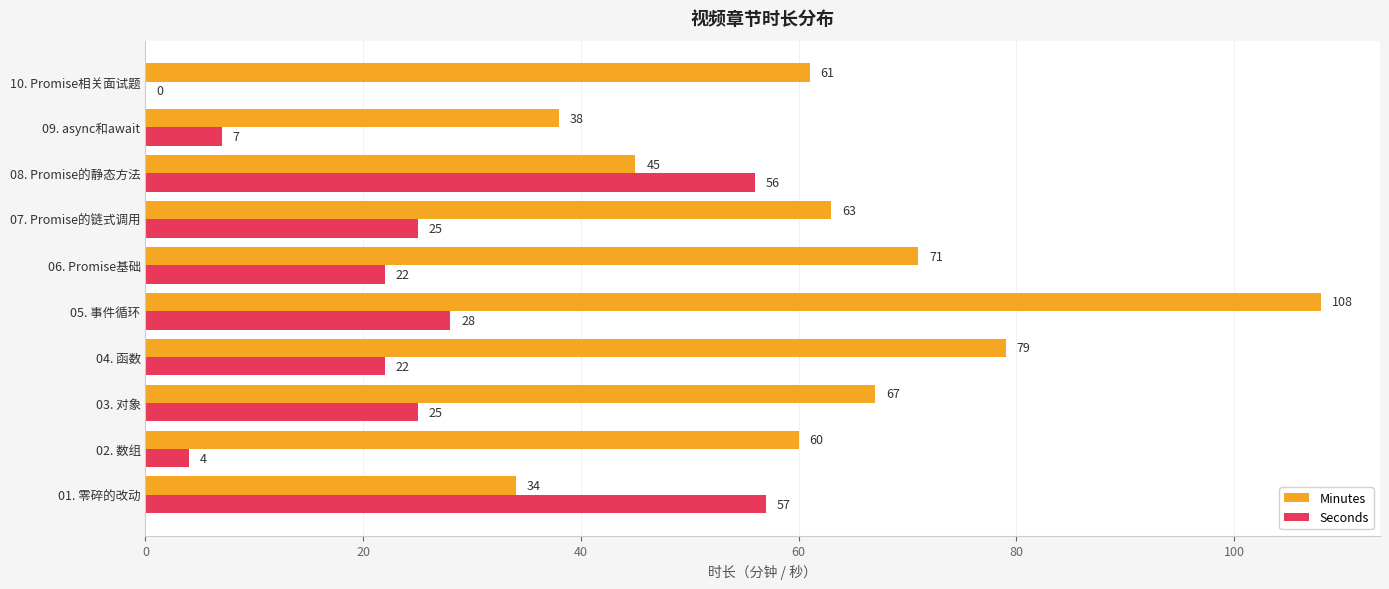

What is the maximum value for Seconds?

57